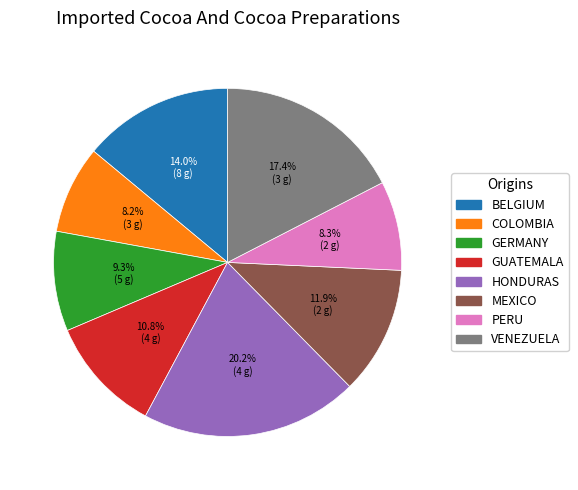

Does any single category account for the majority?

No